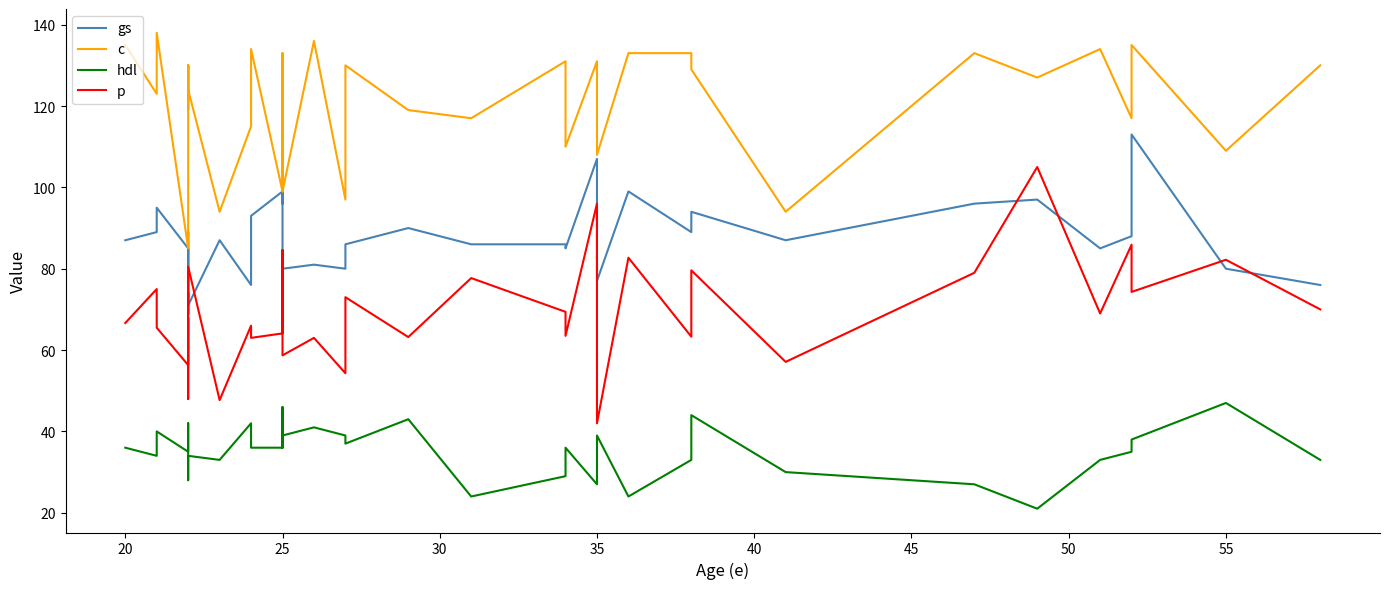

Which series has the largest total across all categories?

c